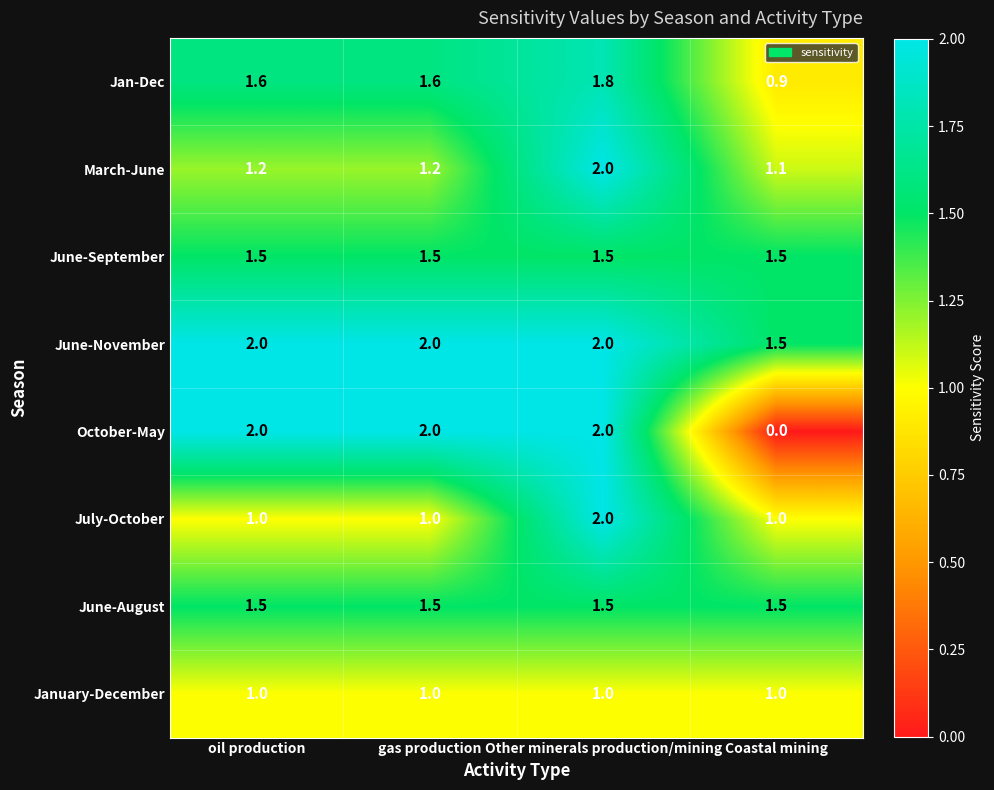

The value of Jan-Dec at gas production is 2.5. True or false?

False